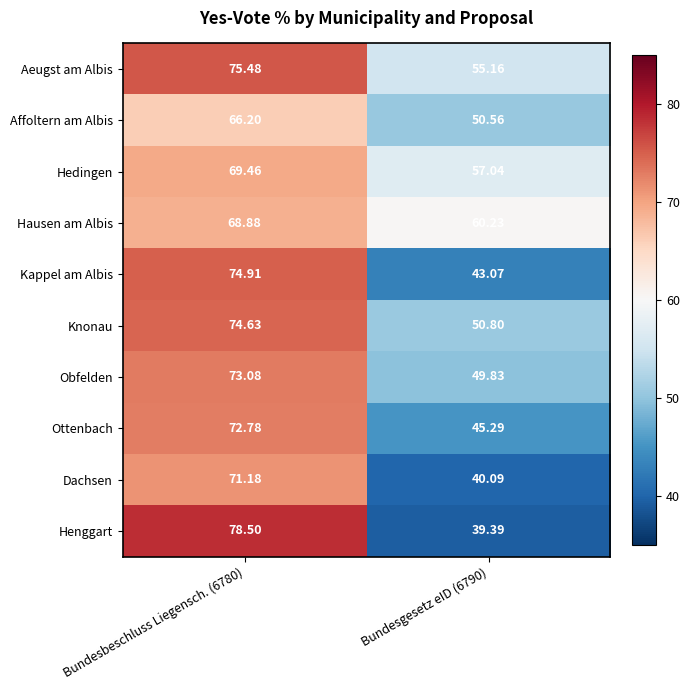

Rank the series at Bundesgesetz eID (6790) from highest to lowest value.

Hausen am Albis, Hedingen, Aeugst am Albis, Knonau, Affoltern am Albis, Obfelden, Ottenbach, Kappel am Albis, Dachsen, Henggart